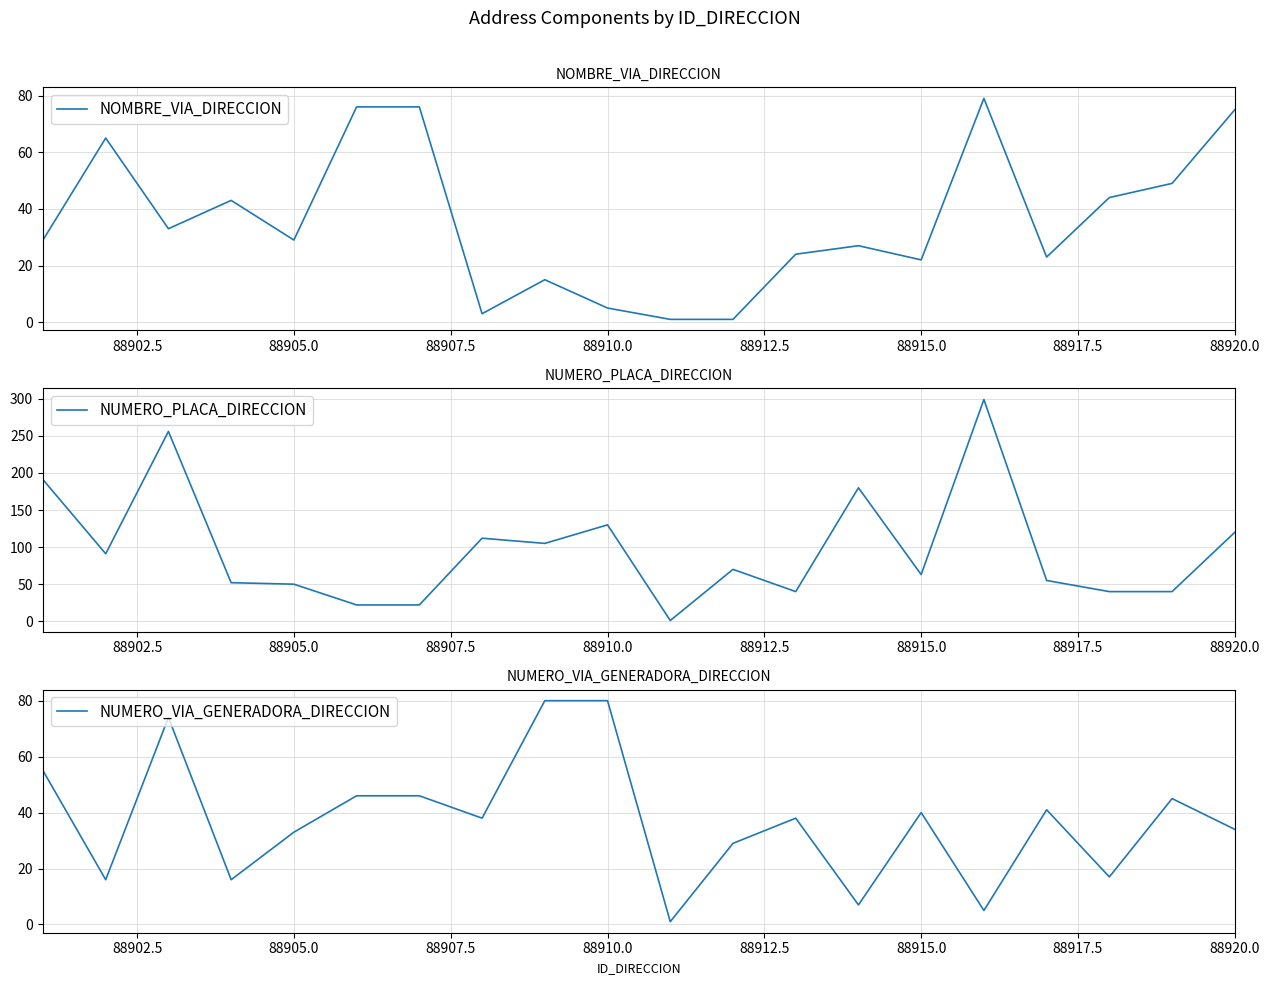

What is the minimum value for NOMBRE_VIA_DIRECCION?

1